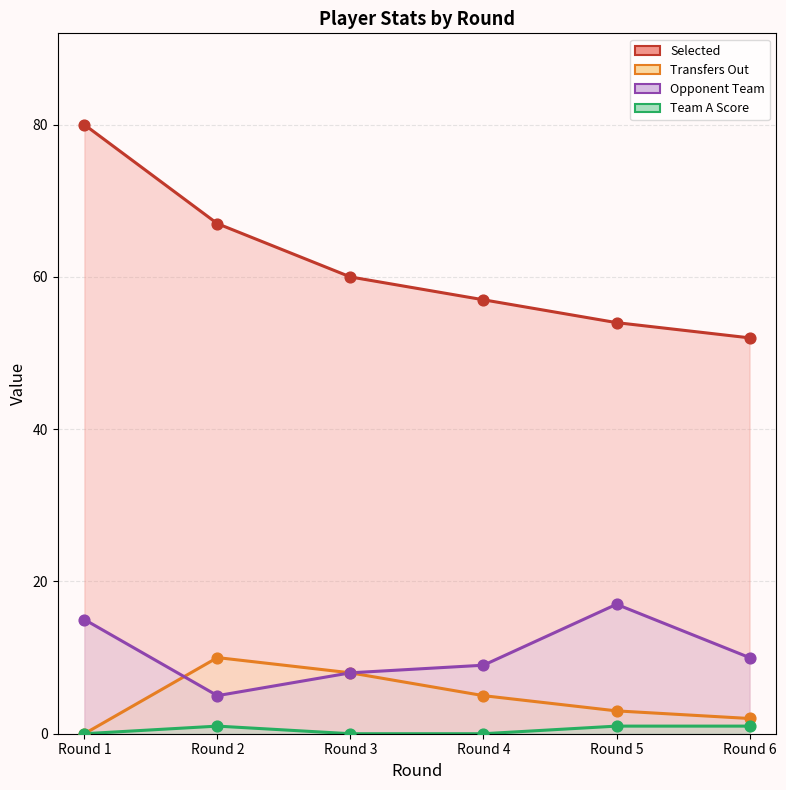

Which series reaches the minimum Y coordinate?

transfers_out